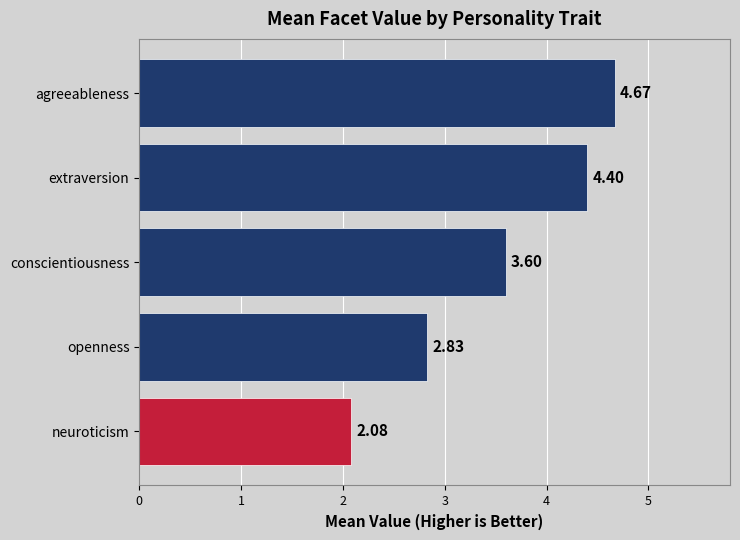

How many bars are there in total?

5